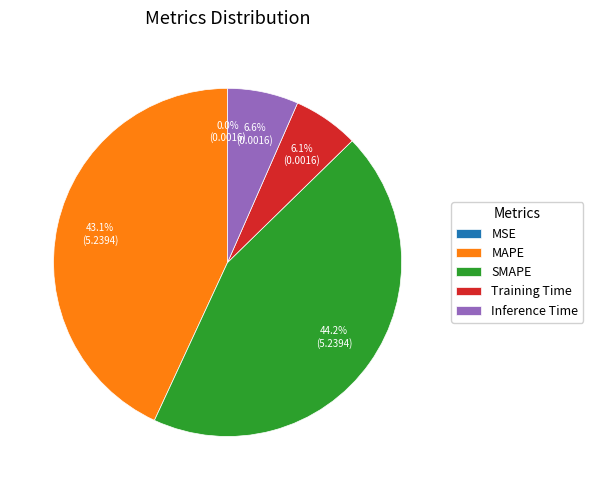

What is the largest slice in the pie chart?

SMAPE